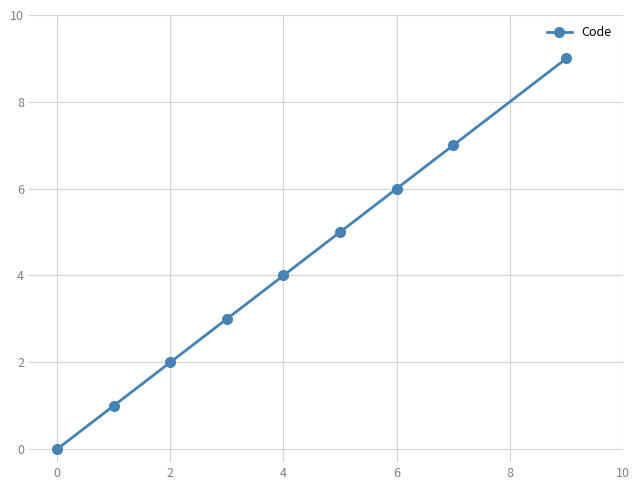

How many series are shown in this chart?

1